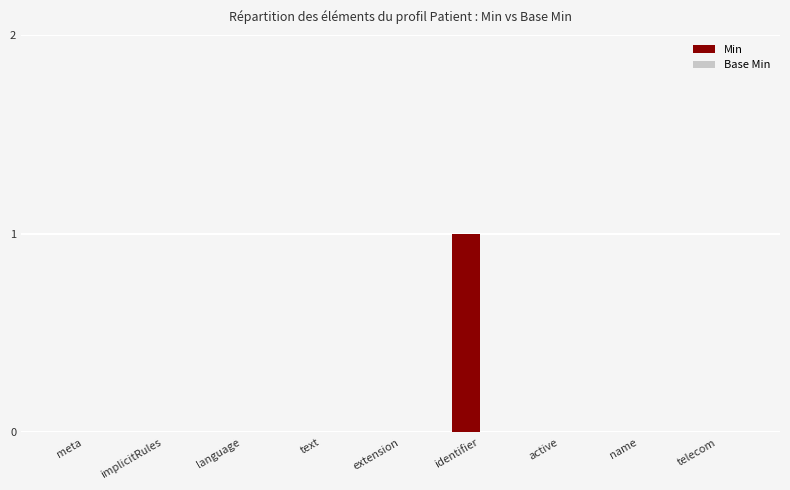

Are the bars horizontal?

No